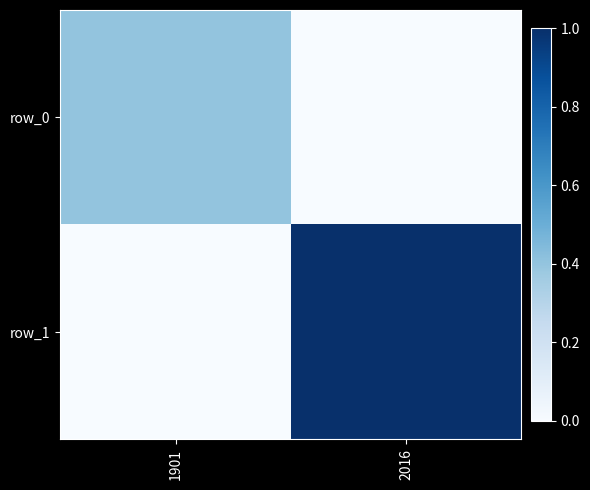

The value of row_0 at 1901 is 0.4. True or false?

True